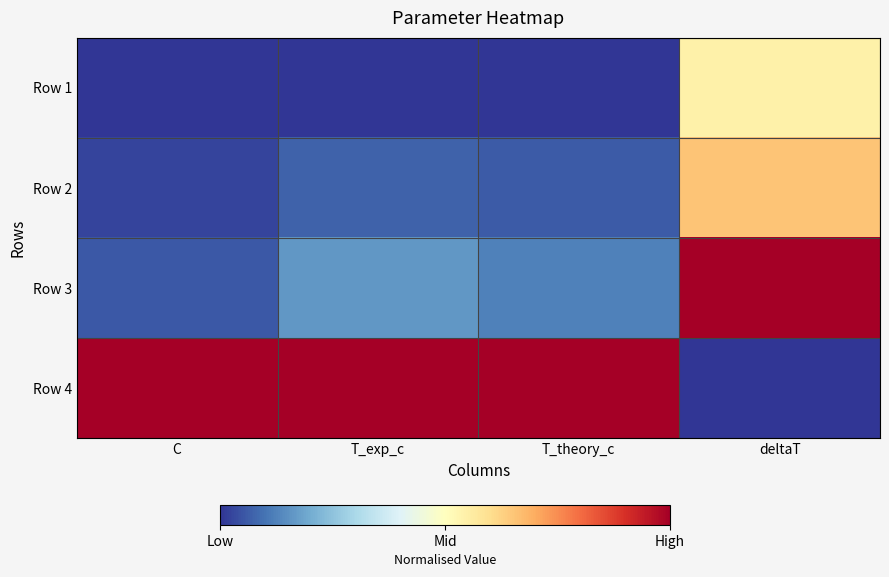

What is the difference between the highest and lowest values at deltaT?

1.0